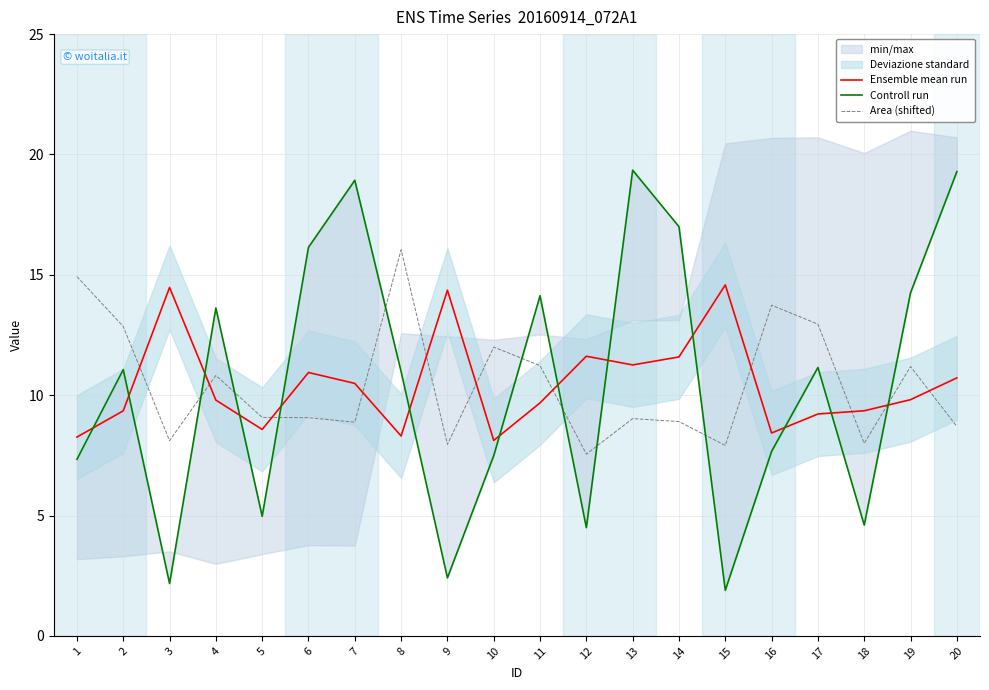

Reading right to left, extract all data points from this chart.

Ensemble mean run: 20=10.7	19=9.8	18=9.4	17=9.2	16=8.4	15=14.6	14=11.6	13=11.3	12=11.6	11=9.7	10=8.1	9=14.4	8=8.3	7=10.5	6=10.9	5=8.6	4=9.8	3=14.5	2=9.4	1=8.3
Controll run: 20=19.3	19=14.3	18=4.6	17=11.1	16=7.7	15=1.9	14=17.0	13=19.3	12=4.5	11=14.1	10=7.5	9=2.4	8=11.0	7=18.9	6=16.1	5=5.0	4=13.6	3=2.2	2=11.1	1=7.3
Area (shifted): 20=8.7	19=11.2	18=8.0	17=13.0	16=13.7	15=7.9	14=8.9	13=9.0	12=7.6	11=11.2	10=12.0	9=8.0	8=16.0	7=8.9	6=9.1	5=9.1	4=10.8	3=8.1	2=12.9	1=14.9